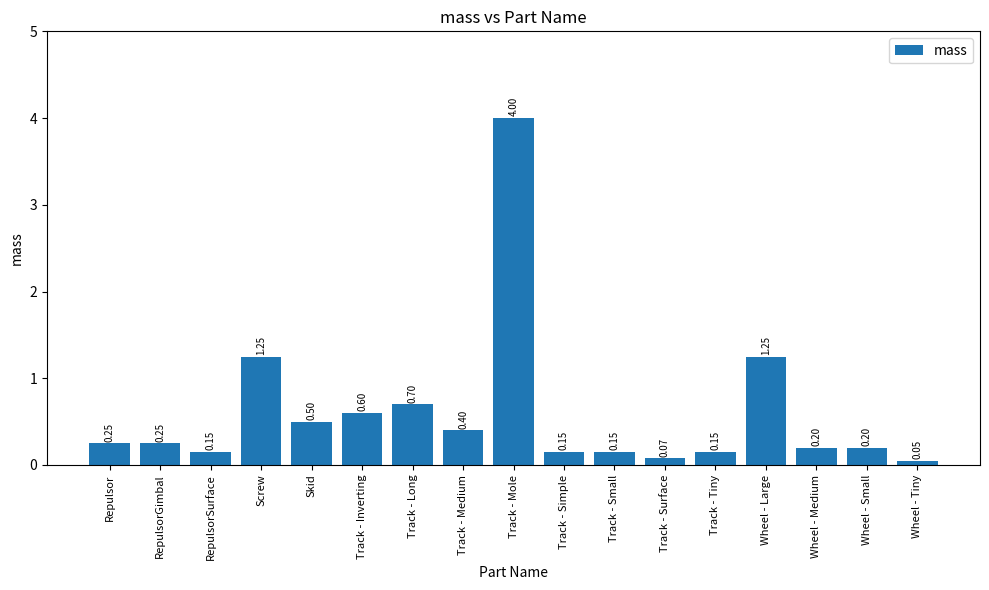

At which category does the chart reach its minimum across all series?

Wheel - Tiny